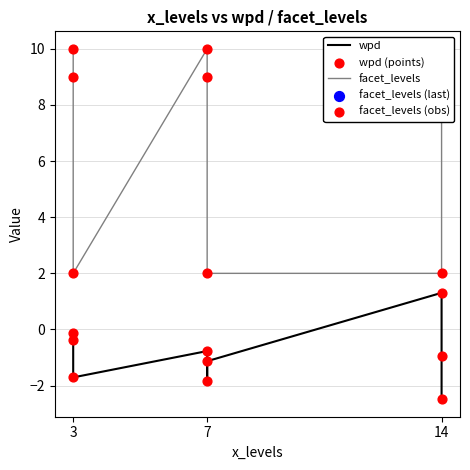

Which series has the largest total across all categories?

facet_levels